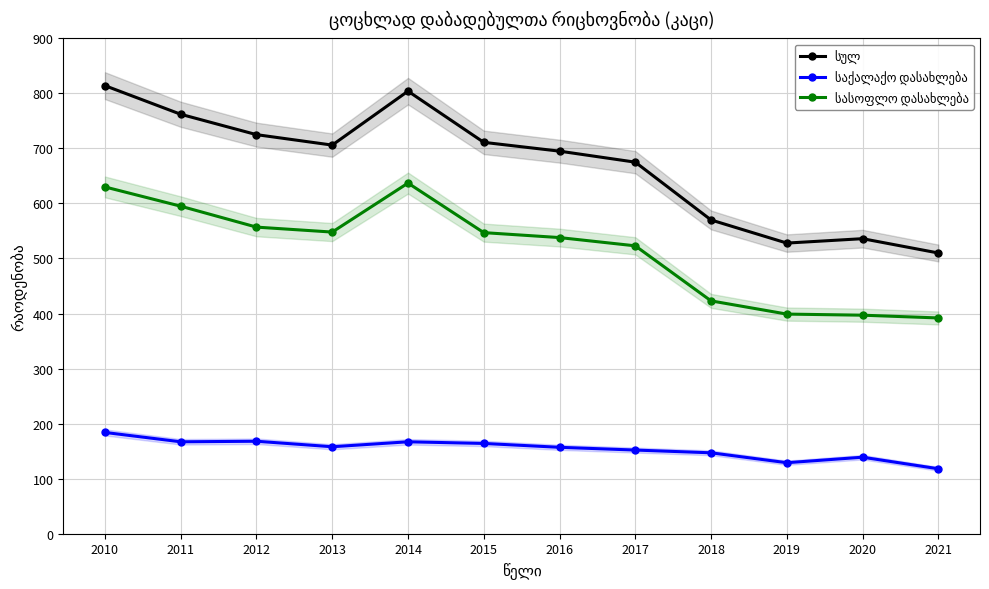

Count the number of data series in this chart.

3